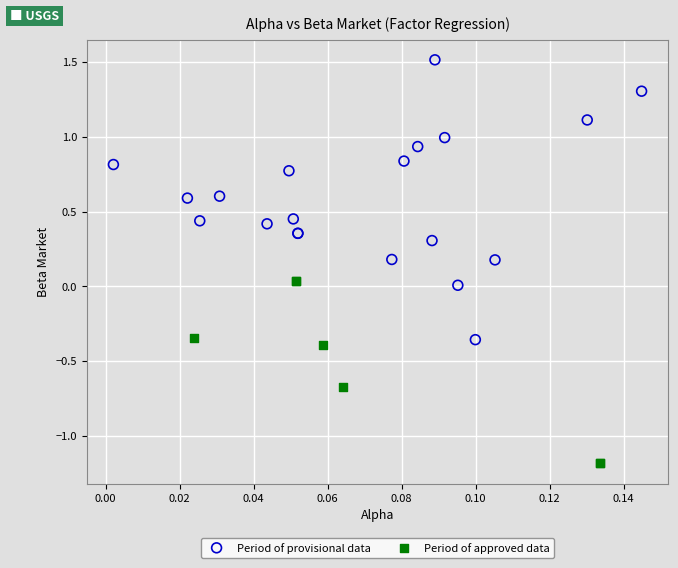

What are all the series names shown in the legend?

Period of provisional data, Period of approved data